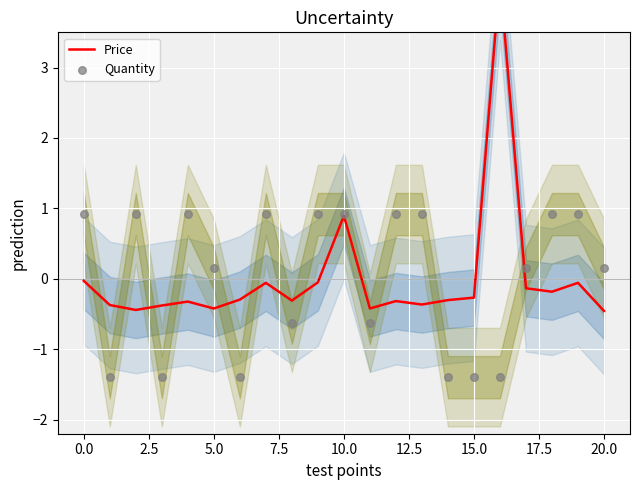

At how many categories does at least one series exceed -1?

21